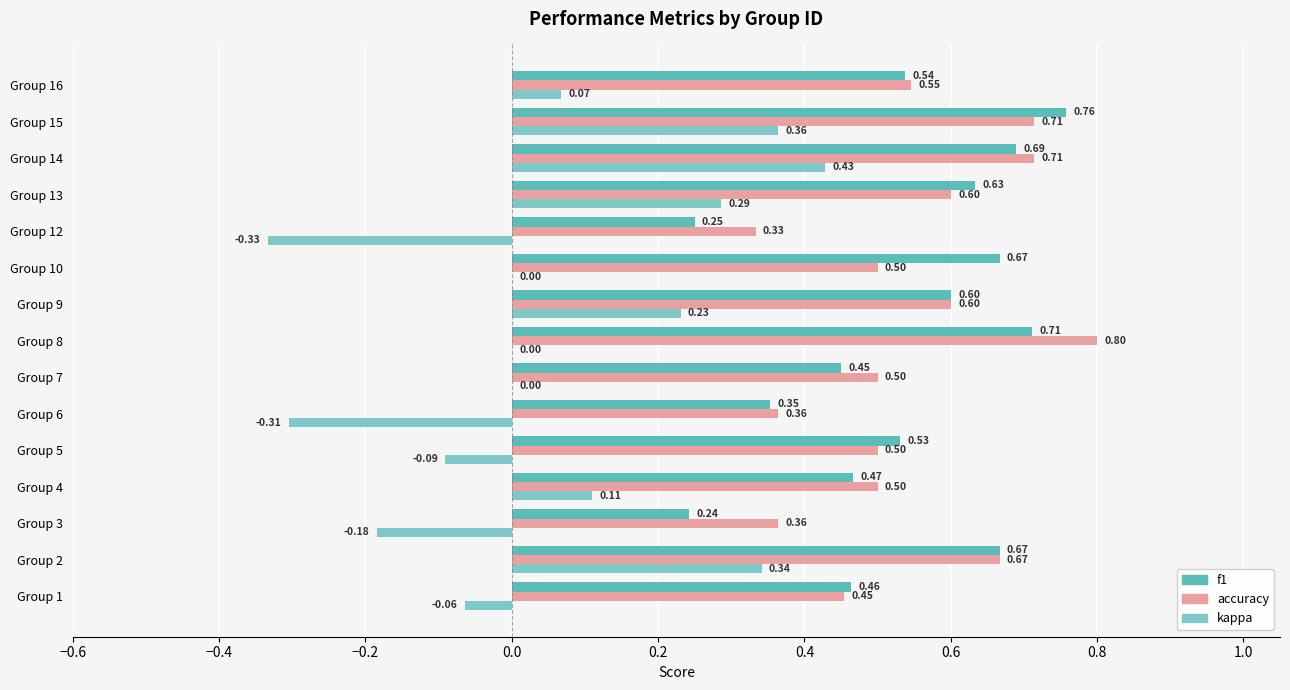

Is the value of f1 at Group 5 greater than the value of accuracy at Group 16?

No